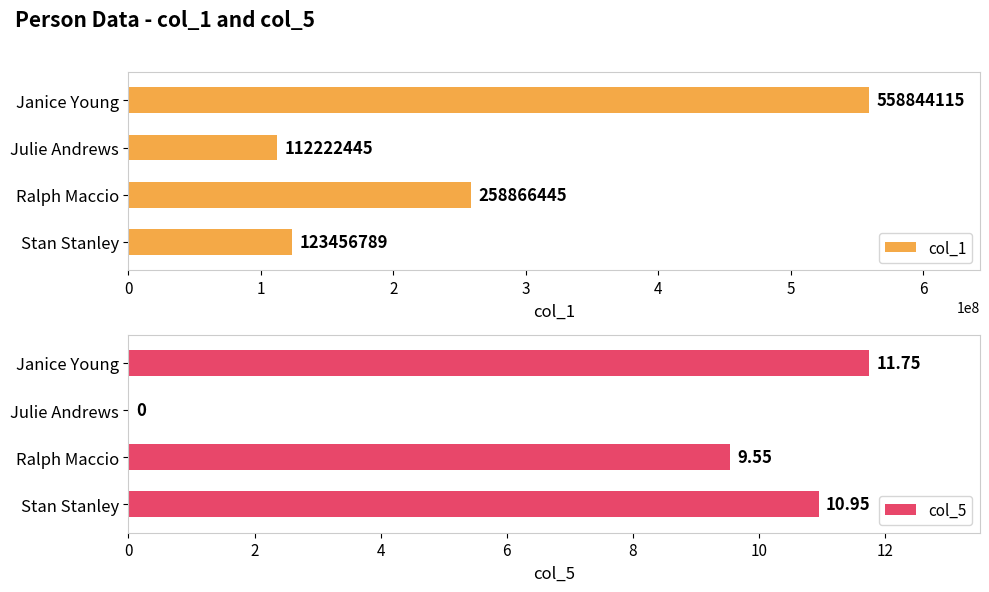

What is the difference between the maximum and minimum values in the col_1 series?

446621670